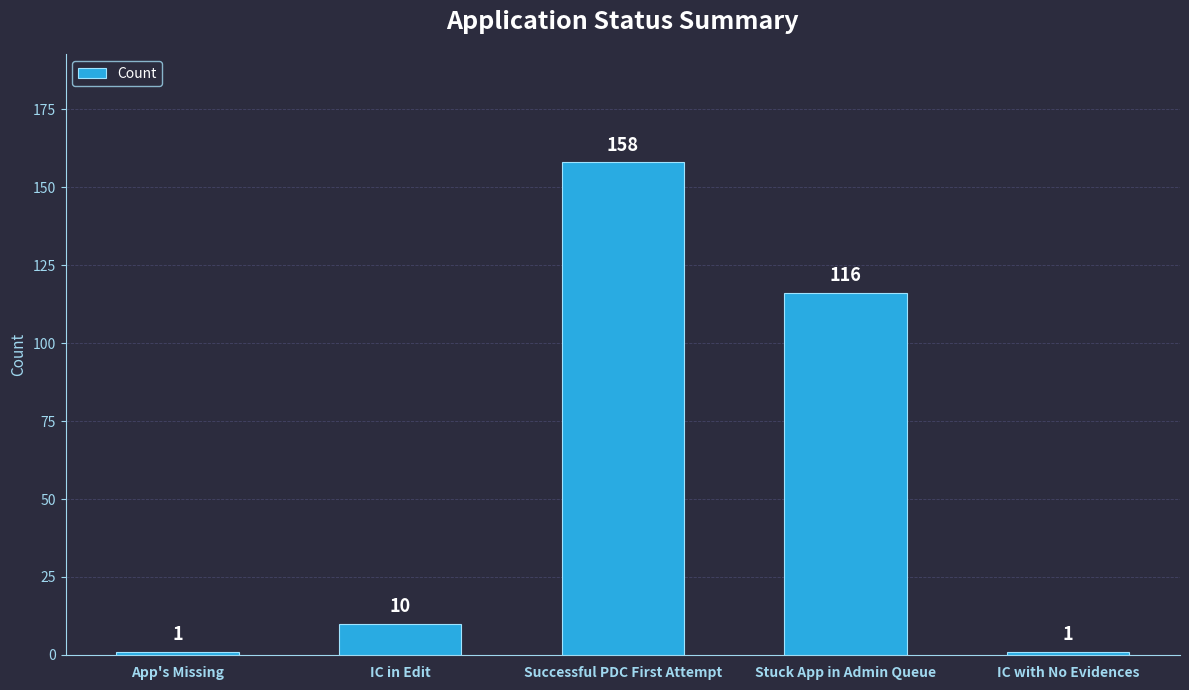

What is the difference between the values at IC with No Evidences and Successful PDC First Attempt?

157